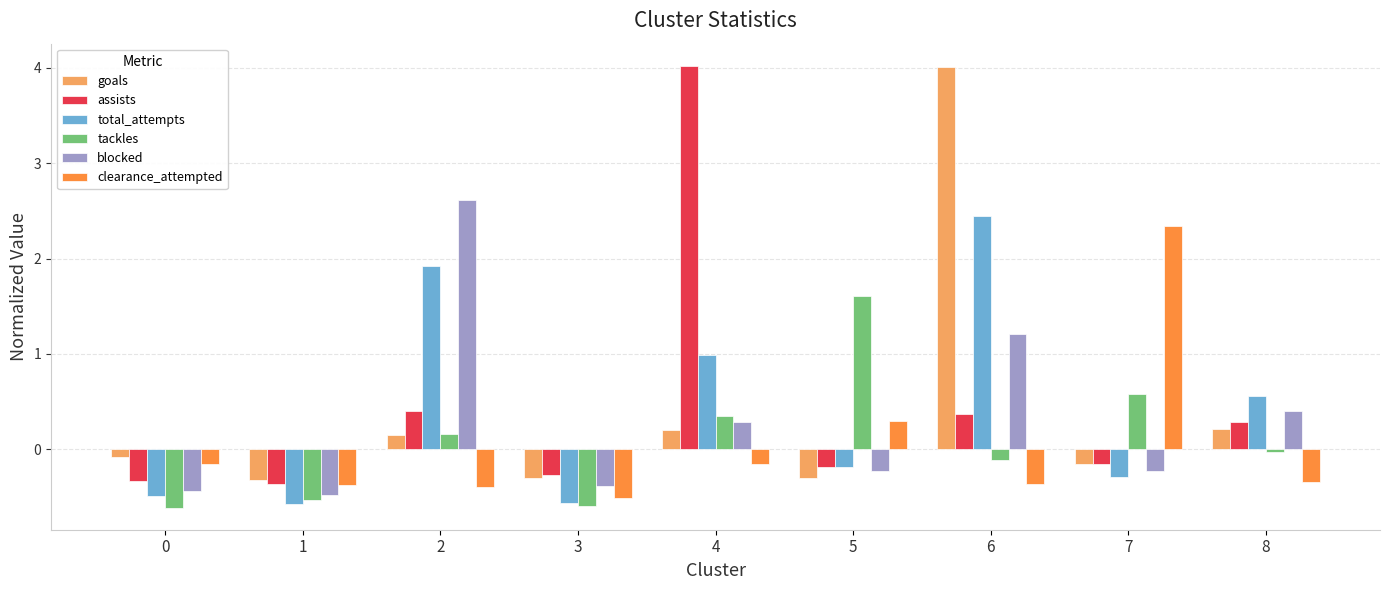

Where does the clearance_attempted series first go above 0?

5